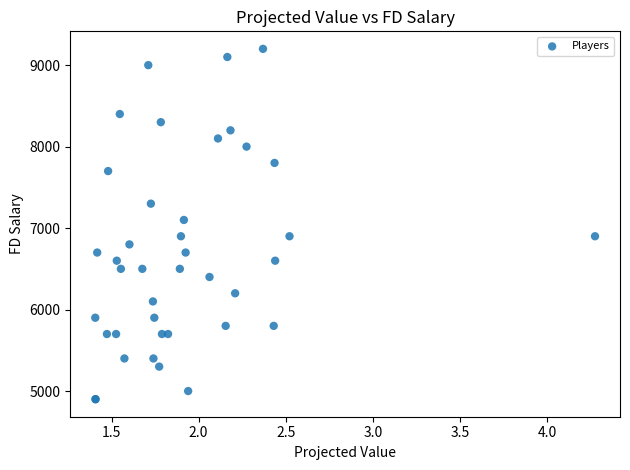

What Y value in the scatter plot is closest to 7050?

7100